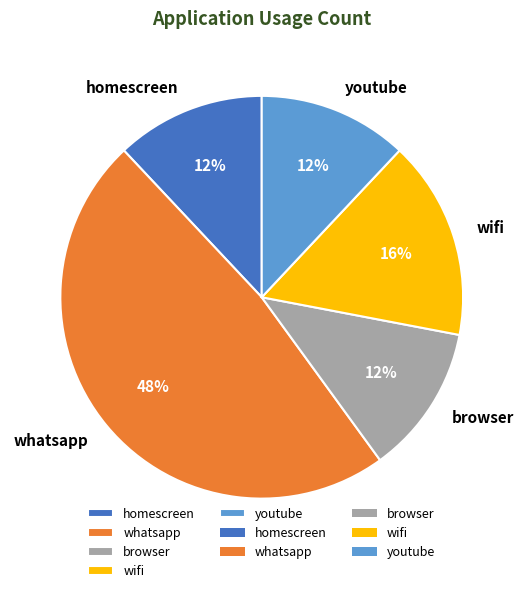

To the nearest percent, what is the difference between the browser and whatsapp slice percentages?

36%